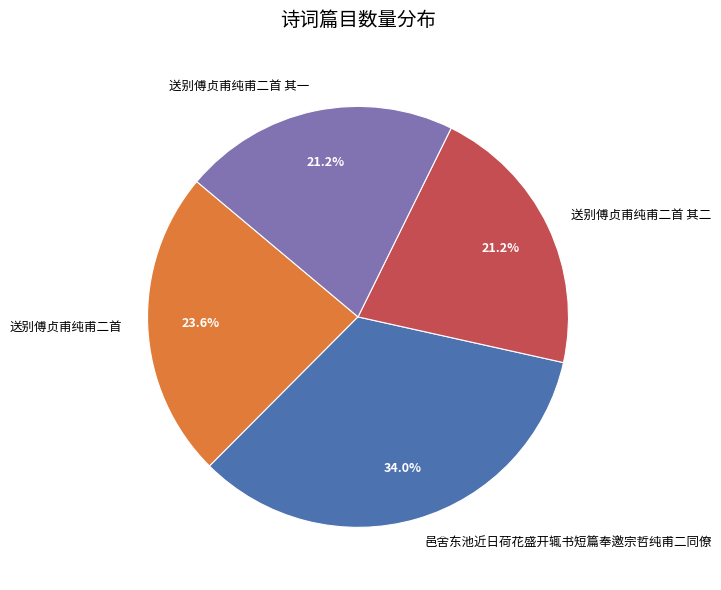

To the nearest percent, what is the combined percentage of 送别傅贞甫纯甫二首 其二 and 送别傅贞甫纯甫二首 其一?

42%